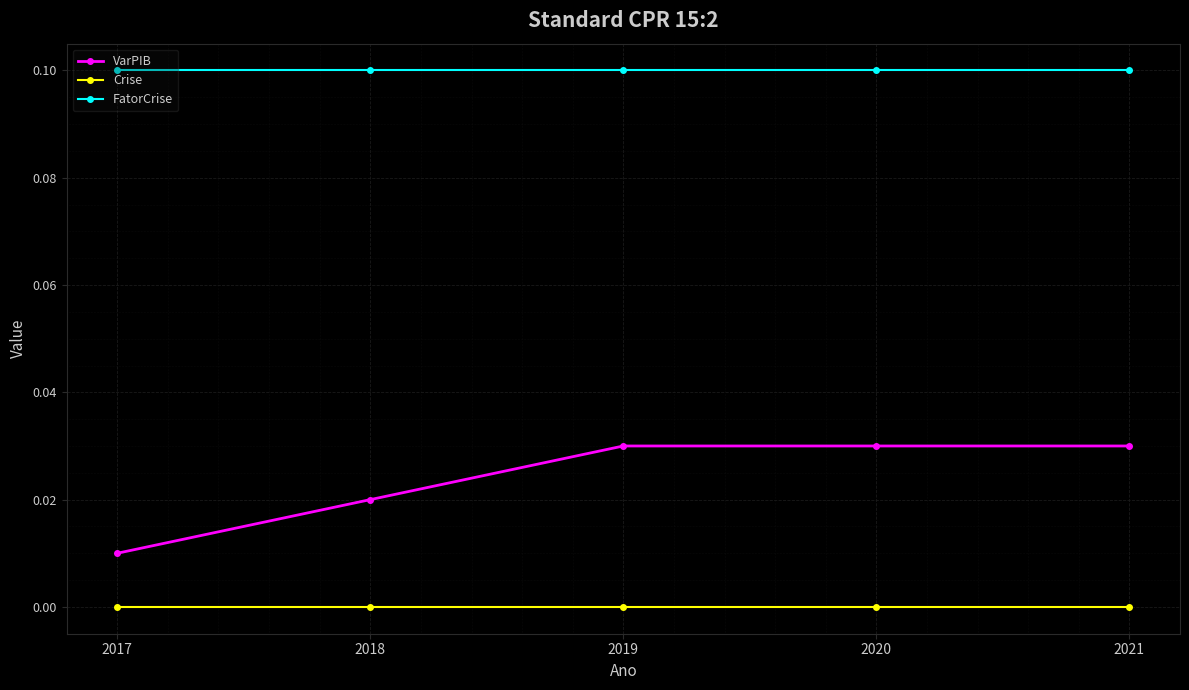

Is it true that FatorCrise equals 0.0 at 2021?

False